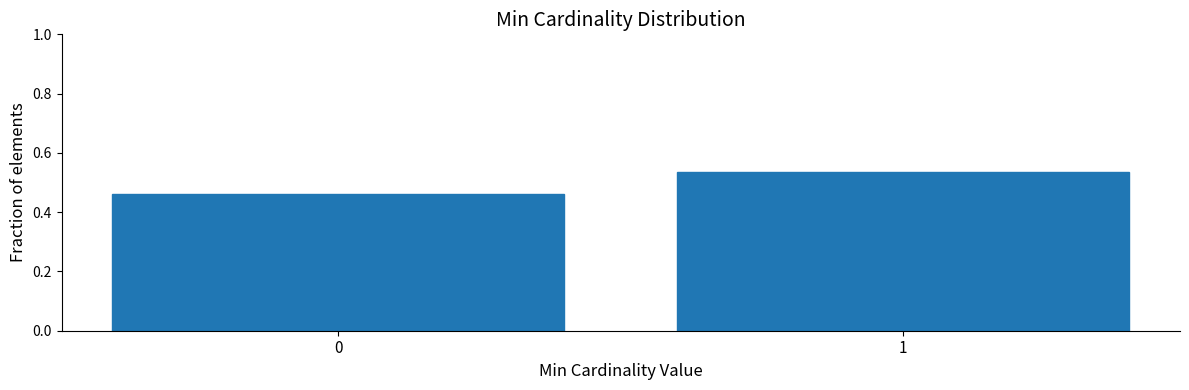

What is the change in value from 0 to 1?

+0.1